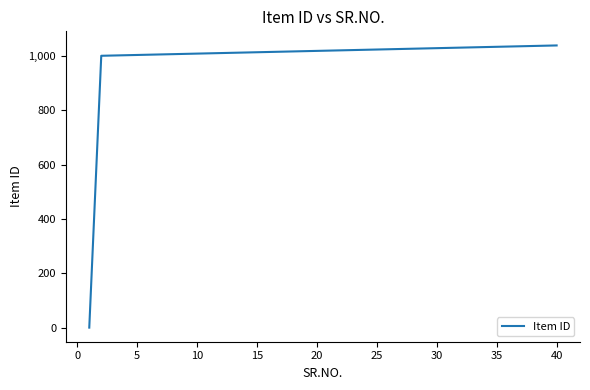

What is the greatest value displayed?

1038